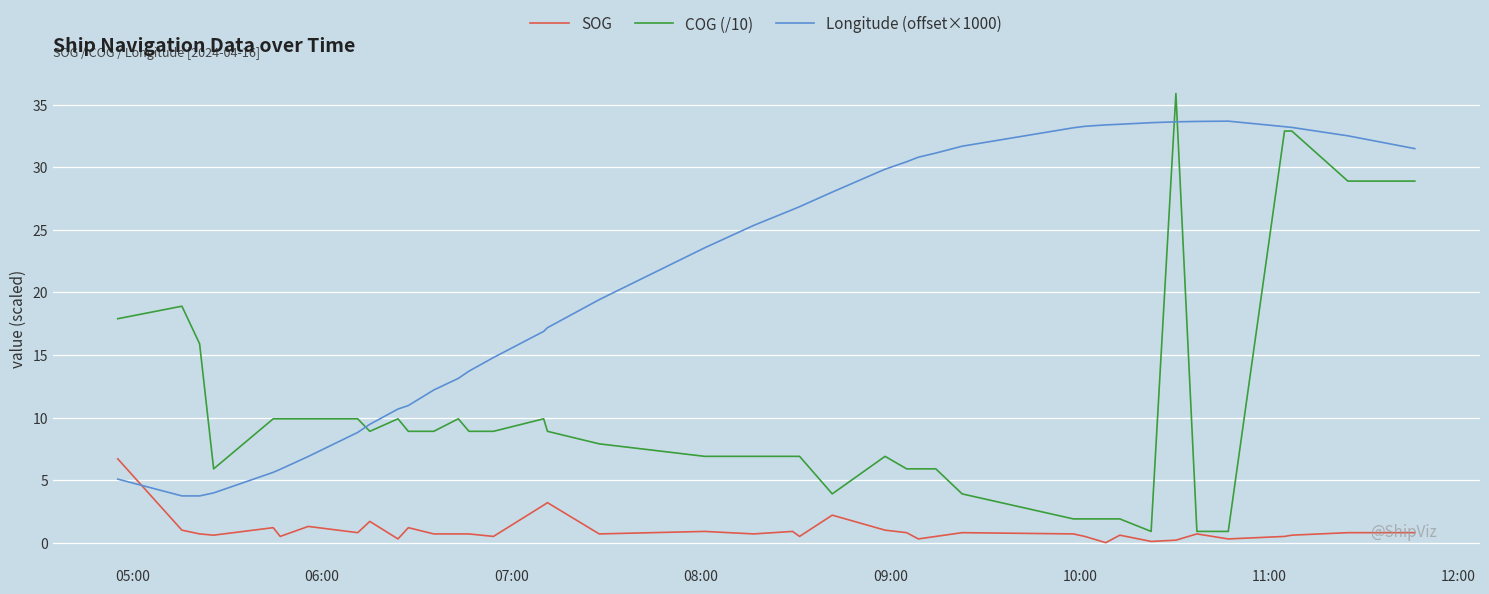

Which series has the largest range (max minus min)?

COG (/10)